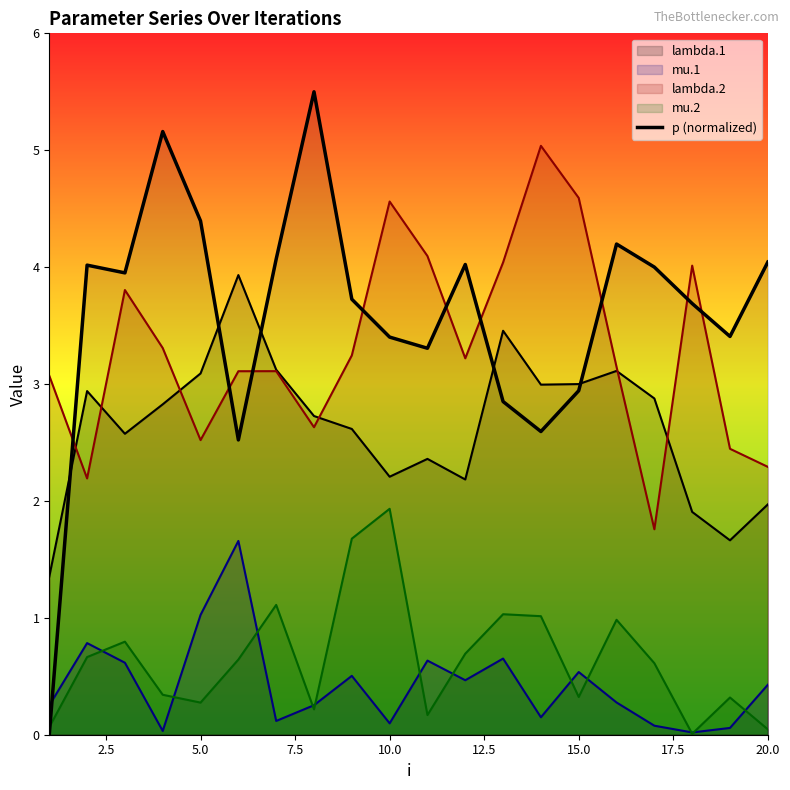

How many lines are shown in the chart?

5